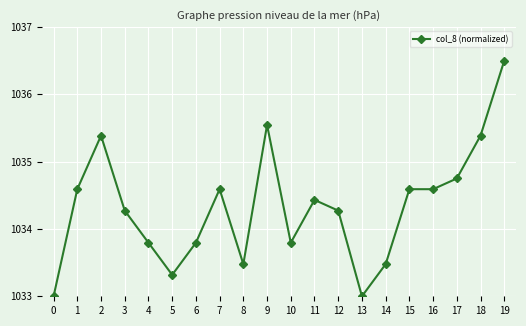

What is the sum of the values at 19 and 18?

2071.9